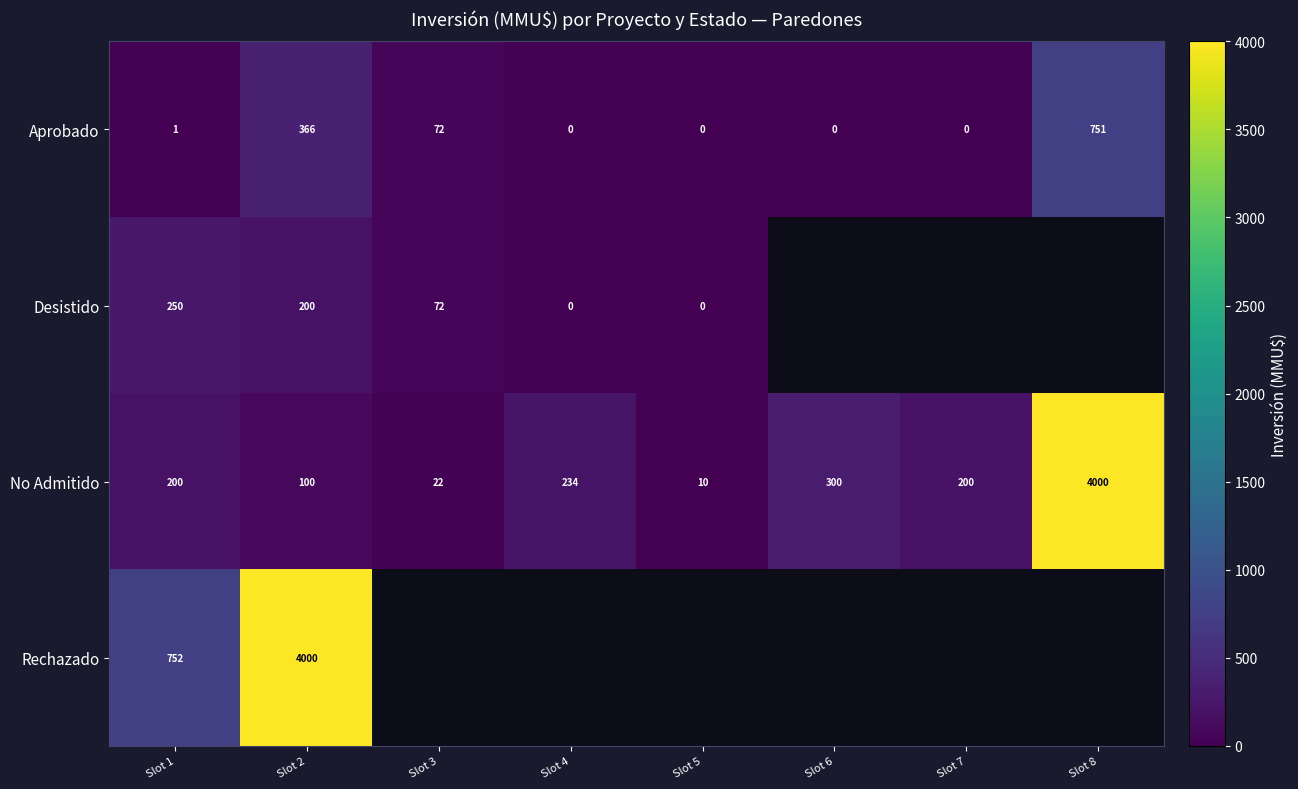

What value does the No Admitido series have at Slot 8, to the nearest 100?

4000